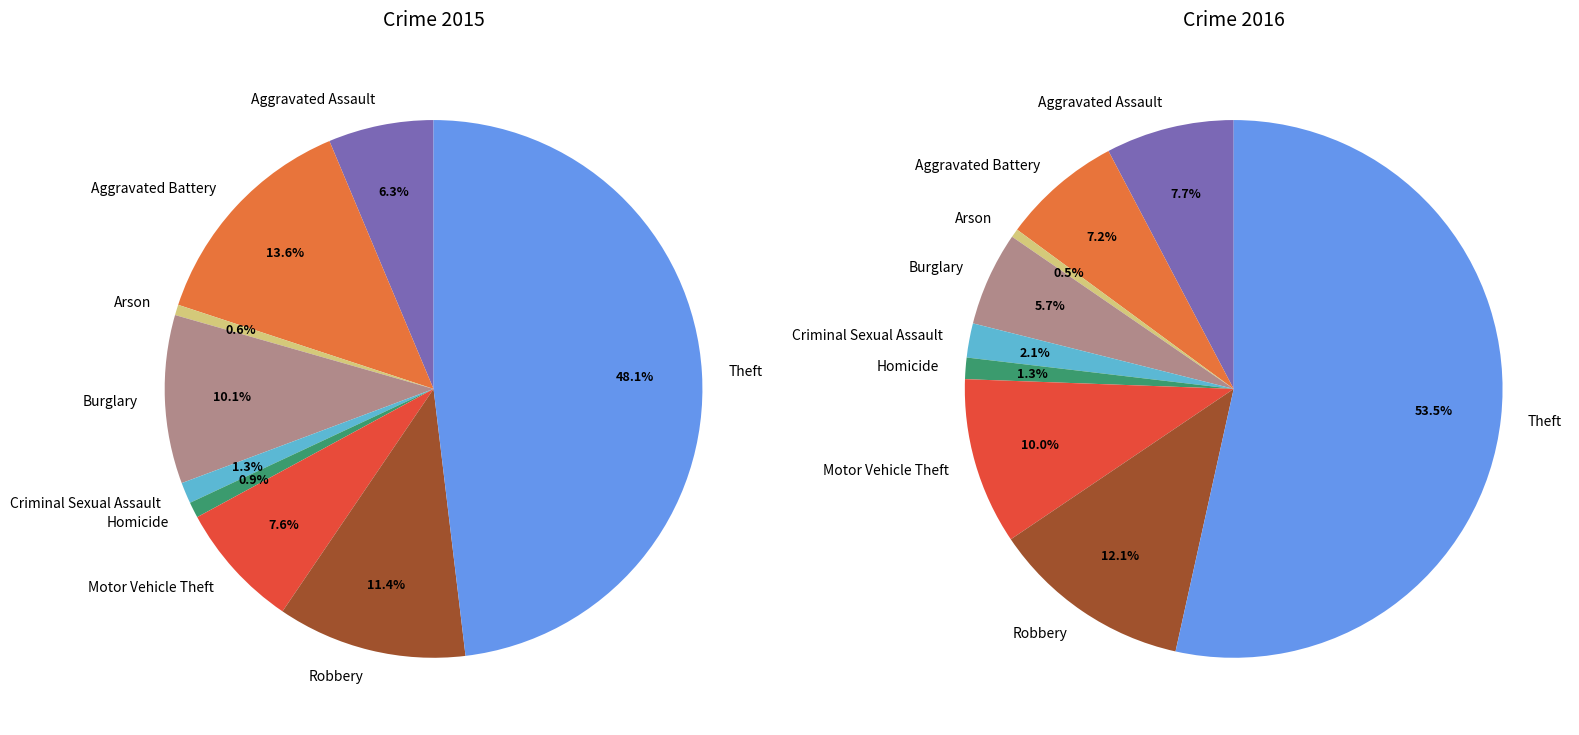

What percentage is the 8 slice, to the nearest percent?

53%